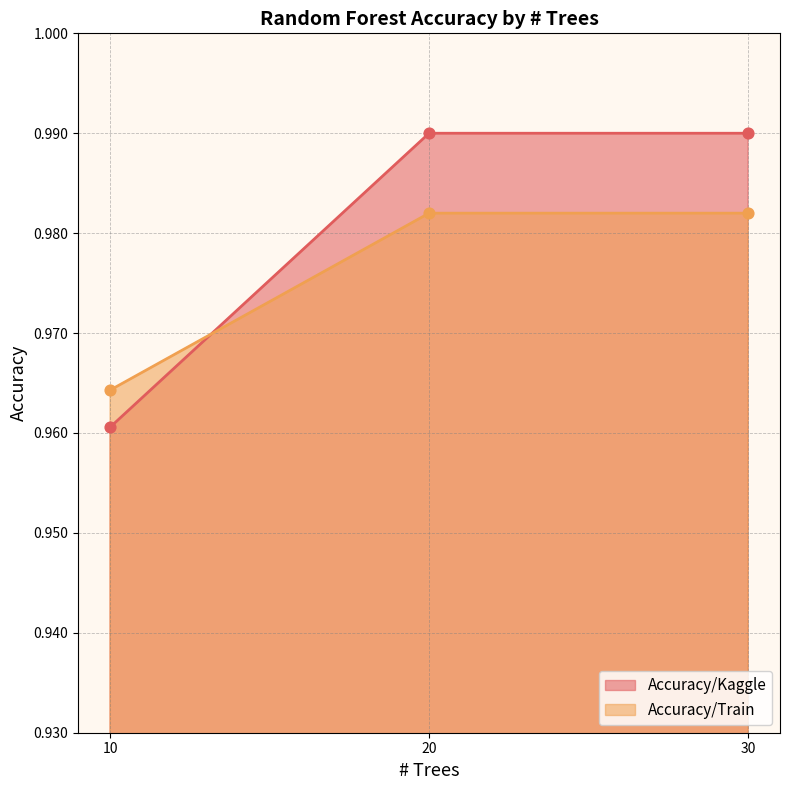

Which series contains the highest Y value?

Accuracy/Kaggle